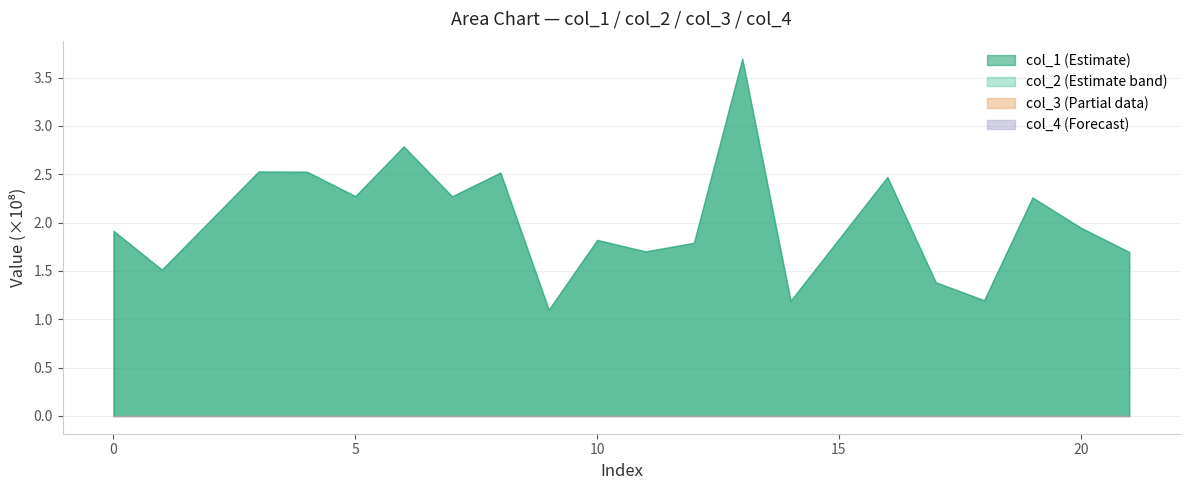

How many lines are shown in the chart?

4